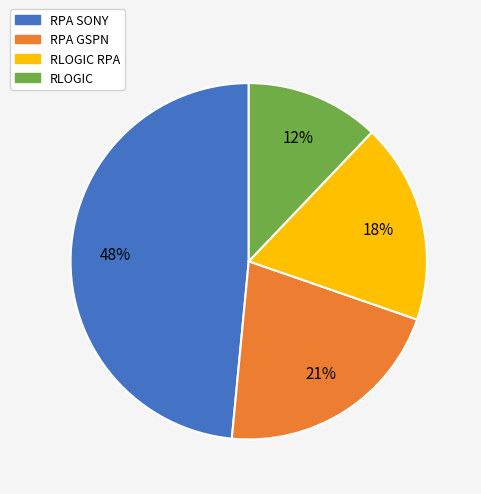

To the nearest percent, what is the average slice percentage?

25%